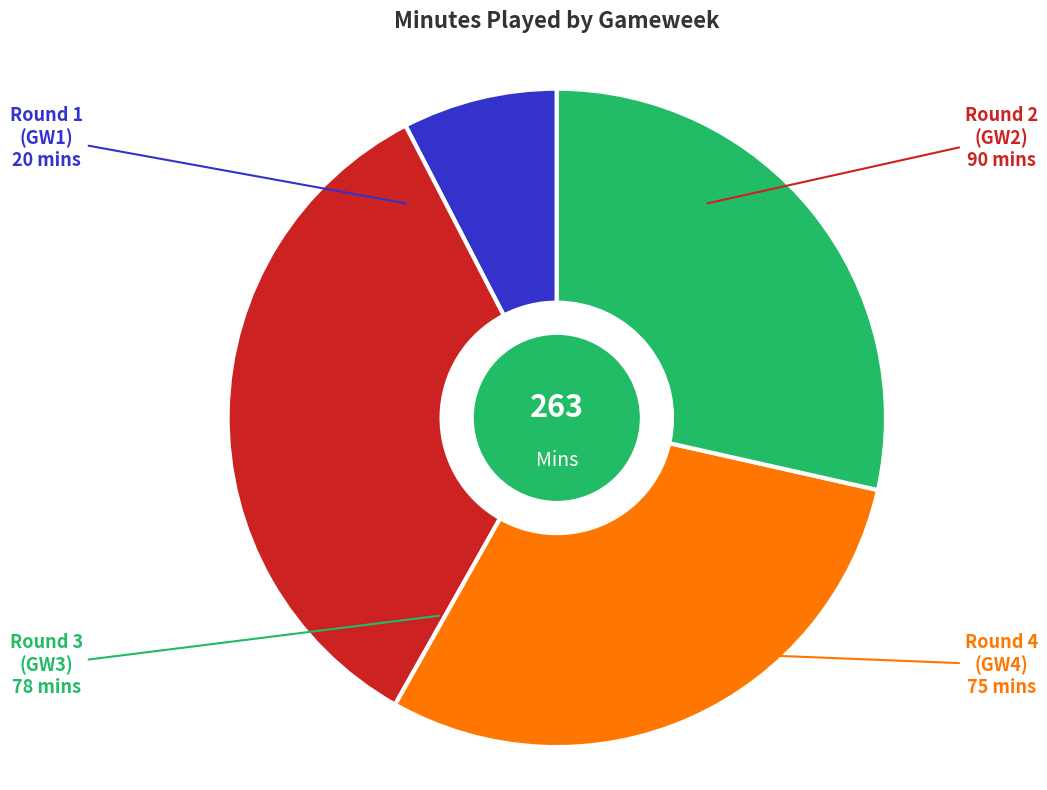

Does any single category account for the majority?

No